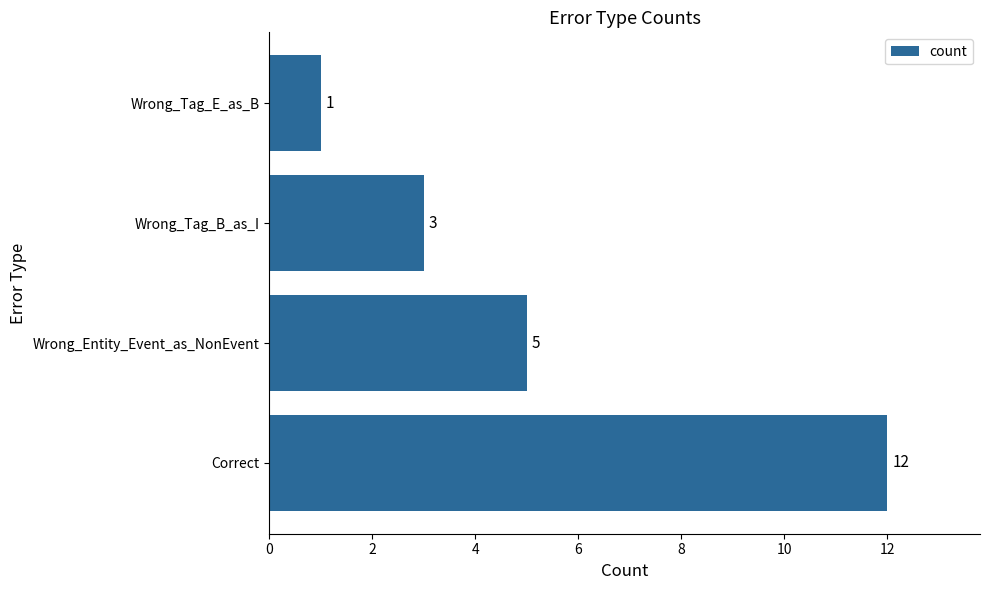

Does the chart contain stacked bars?

No